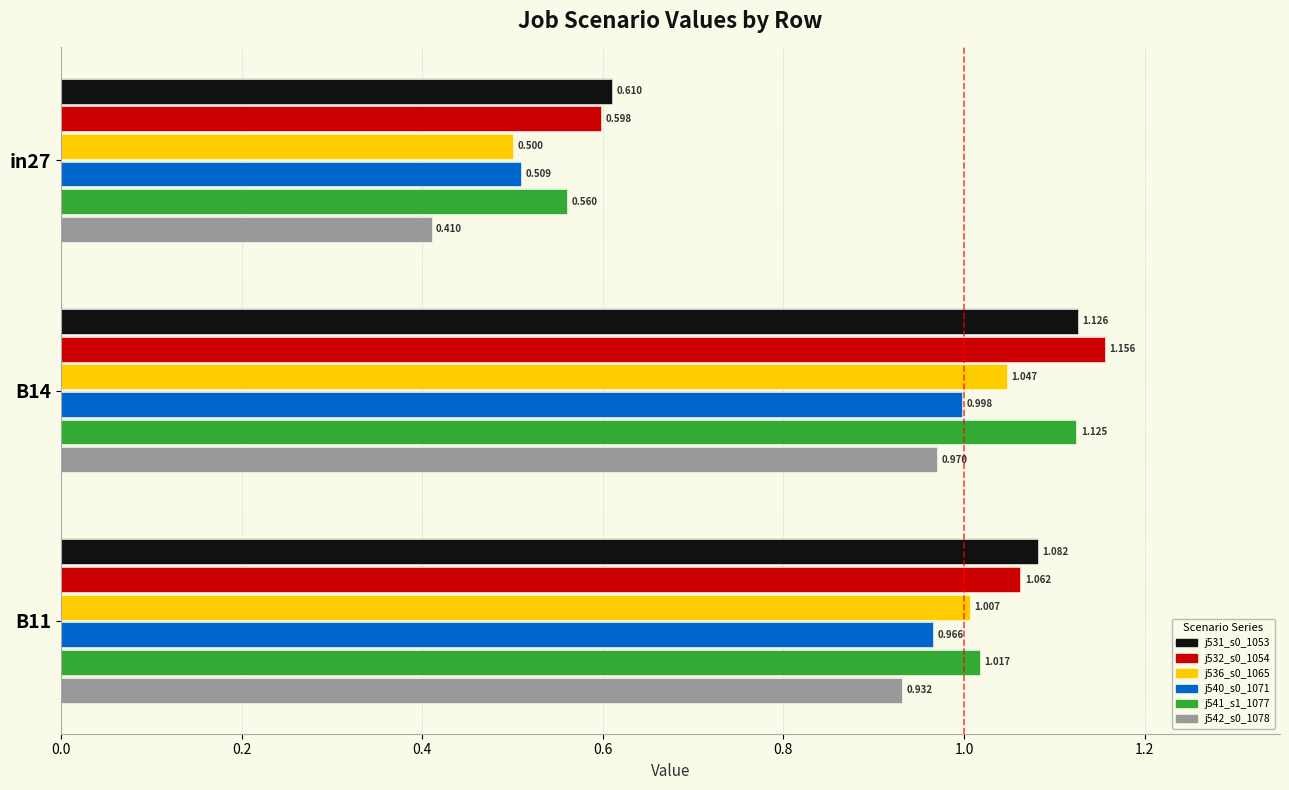

Count the job532_scenario0_1054 values in the range 0 to 1.

1